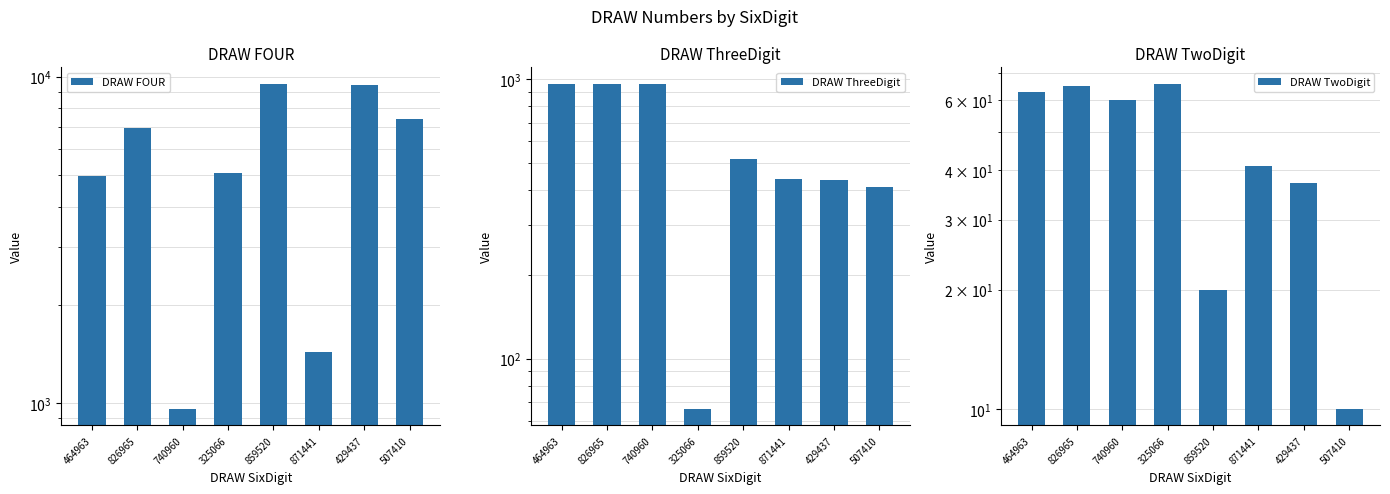

How many data points in DRAW FOUR are less than 6965?

4